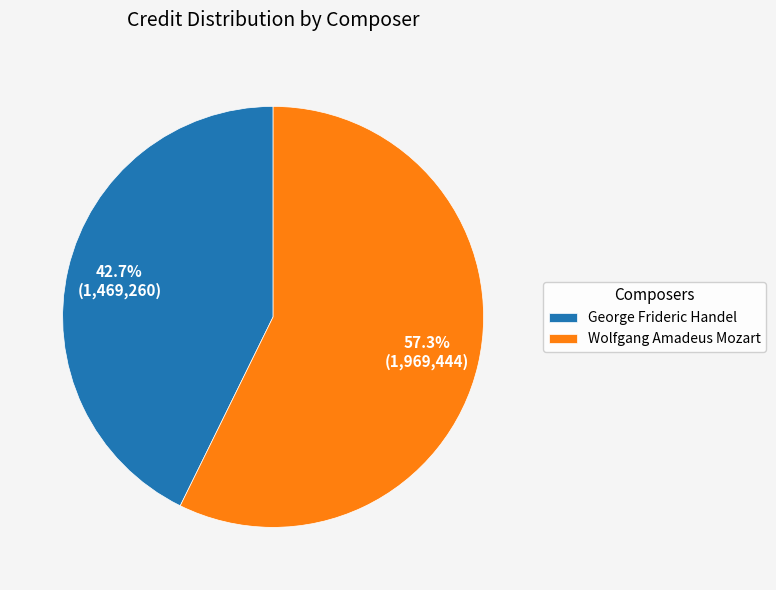

The George Frideric Handel slice represents 57% of the pie. True or false?

False